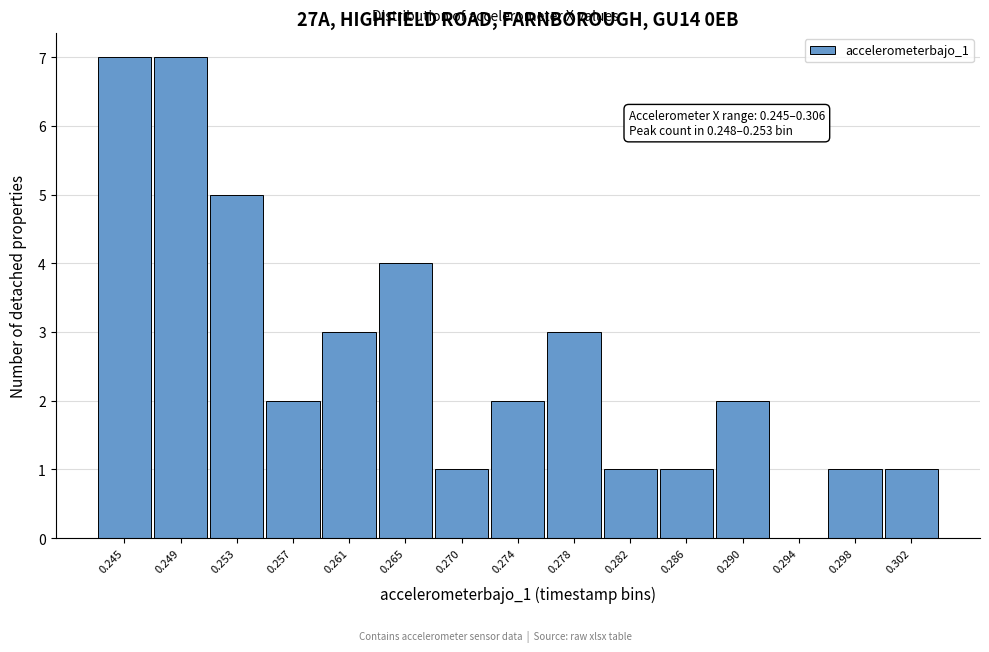

Reading left to right, extract all data points from this chart.

0.245=7	0.249=7	0.253=5	0.257=2	0.261=3	0.265=4	0.270=1	0.274=2	0.278=3	0.282=1	0.286=1	0.290=2	0.294=0	0.298=1	0.302=1